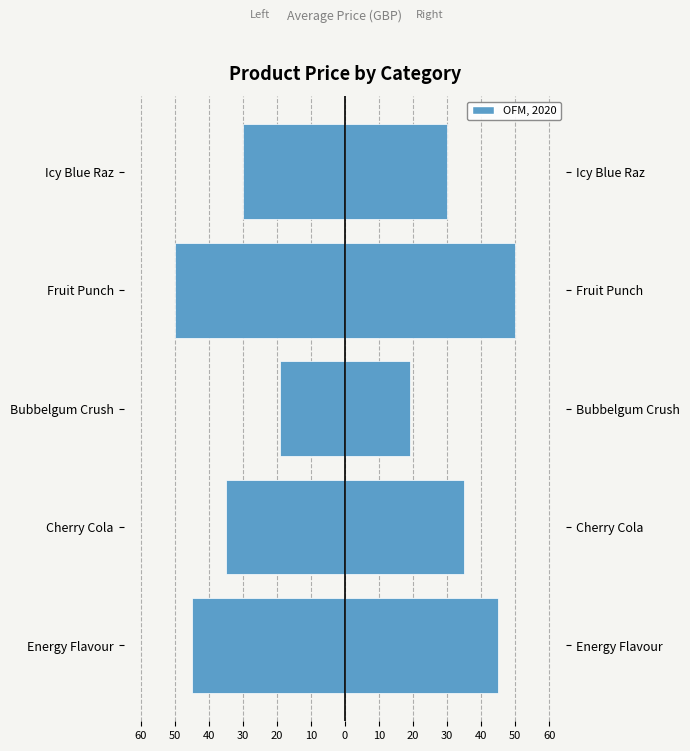

Which series has the widest spread of values?

Avg Price (Left)